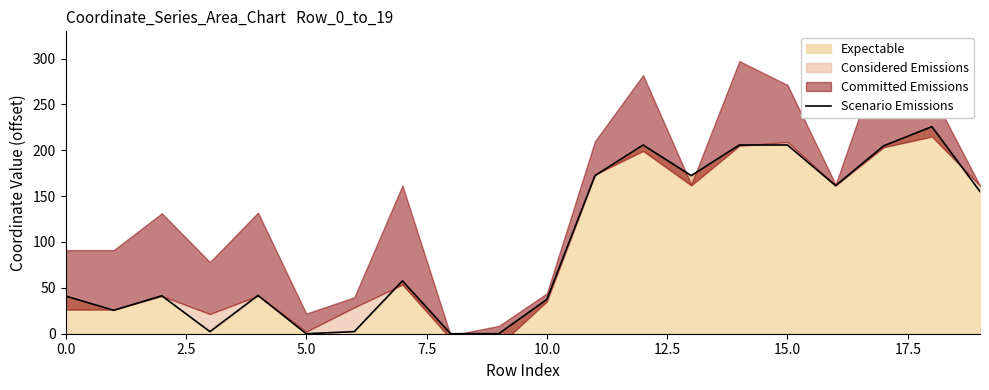

What is the label of the 6th point from the right?

14